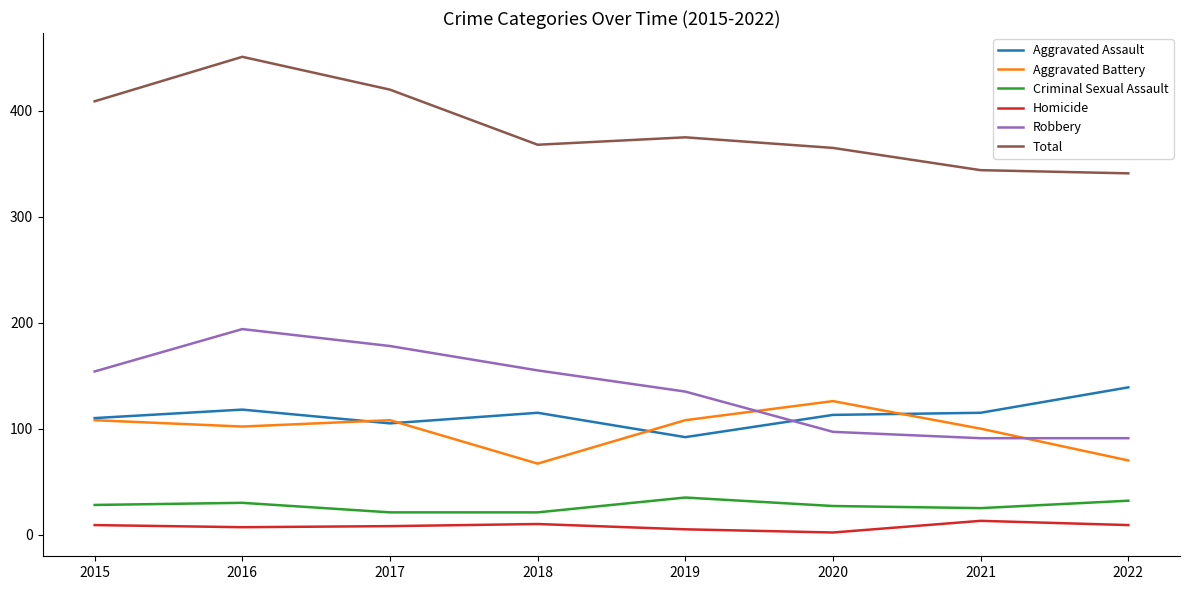

At which category does Total reach its first local valley?

2018